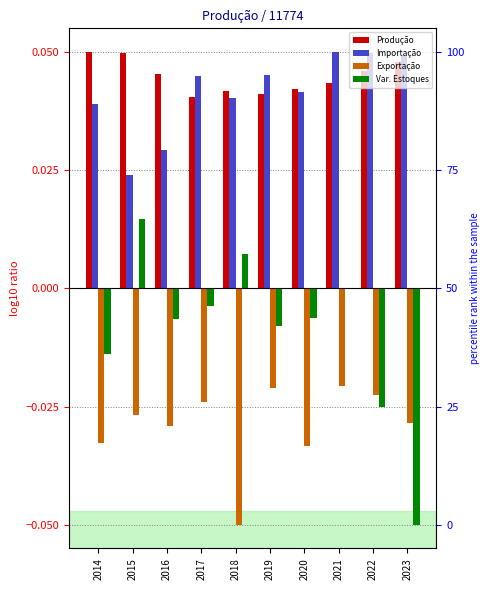

What is the greatest value displayed?

0.1